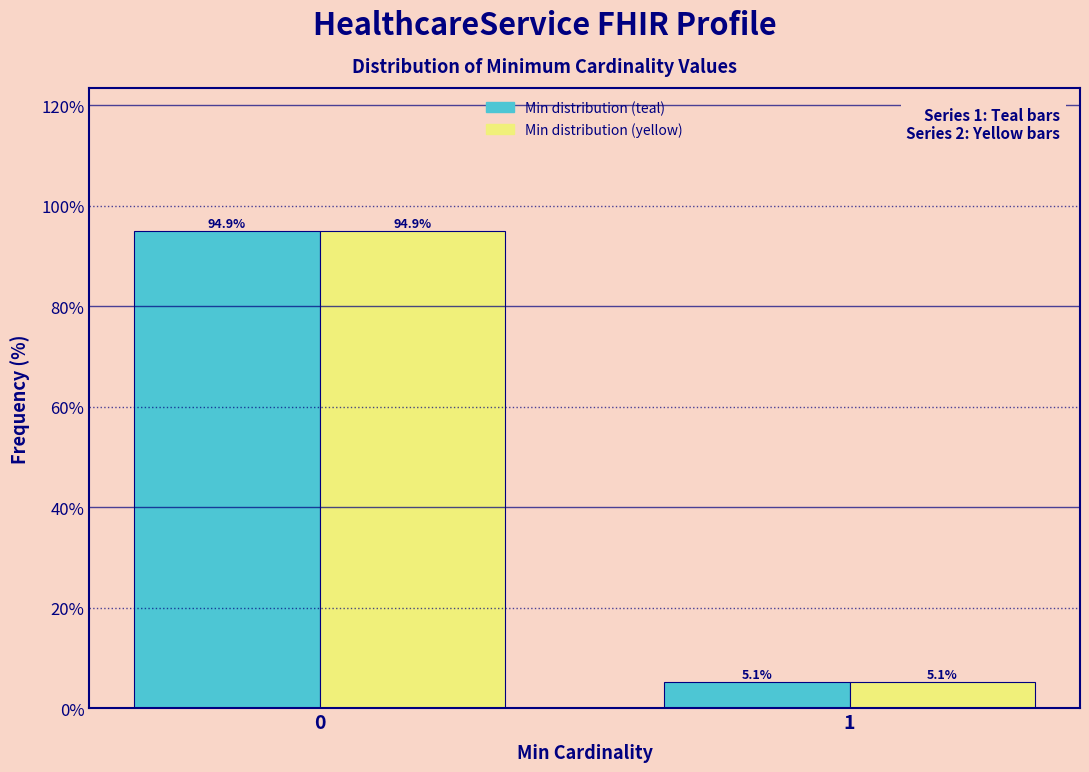

What is the greatest value displayed?

94.9